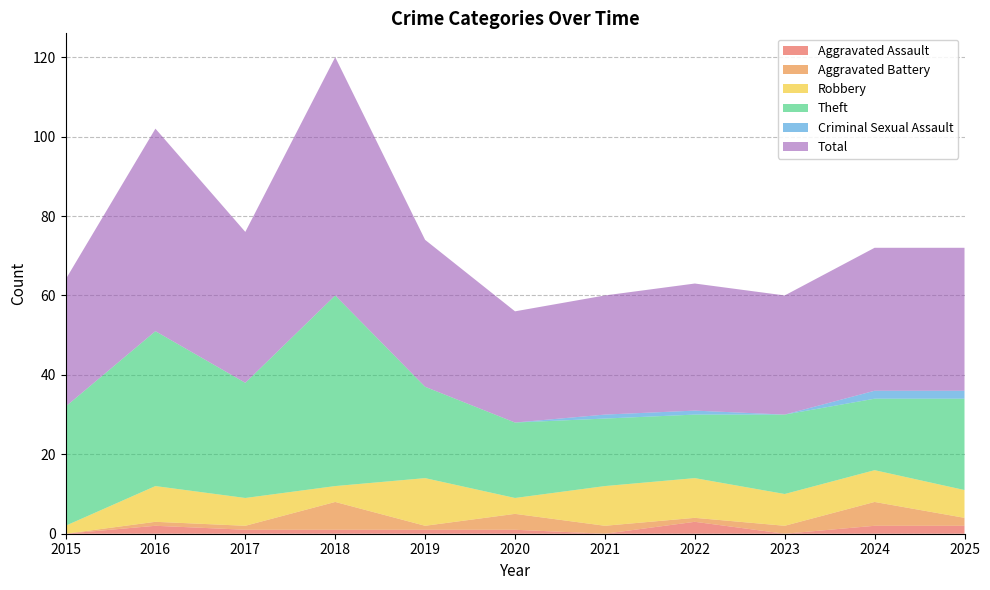

Reading left to right, transcribe all the data shown in this chart.

Aggravated Assault: 2015=0	2016=2	2017=1	2018=1	2019=1	2020=1	2021=0	2022=3	2023=0	2024=2	2025=2
Aggravated Battery: 2015=0	2016=1	2017=1	2018=7	2019=1	2020=4	2021=2	2022=1	2023=2	2024=6	2025=2
Robbery: 2015=2	2016=9	2017=7	2018=4	2019=12	2020=4	2021=10	2022=10	2023=8	2024=8	2025=7
Theft: 2015=30	2016=39	2017=29	2018=48	2019=23	2020=19	2021=17	2022=16	2023=20	2024=18	2025=23
Criminal Sexual Assault: 2015=0	2016=0	2017=0	2018=0	2019=0	2020=0	2021=1	2022=1	2023=0	2024=2	2025=2
Total: 2015=32	2016=51	2017=38	2018=60	2019=37	2020=28	2021=30	2022=32	2023=30	2024=36	2025=36